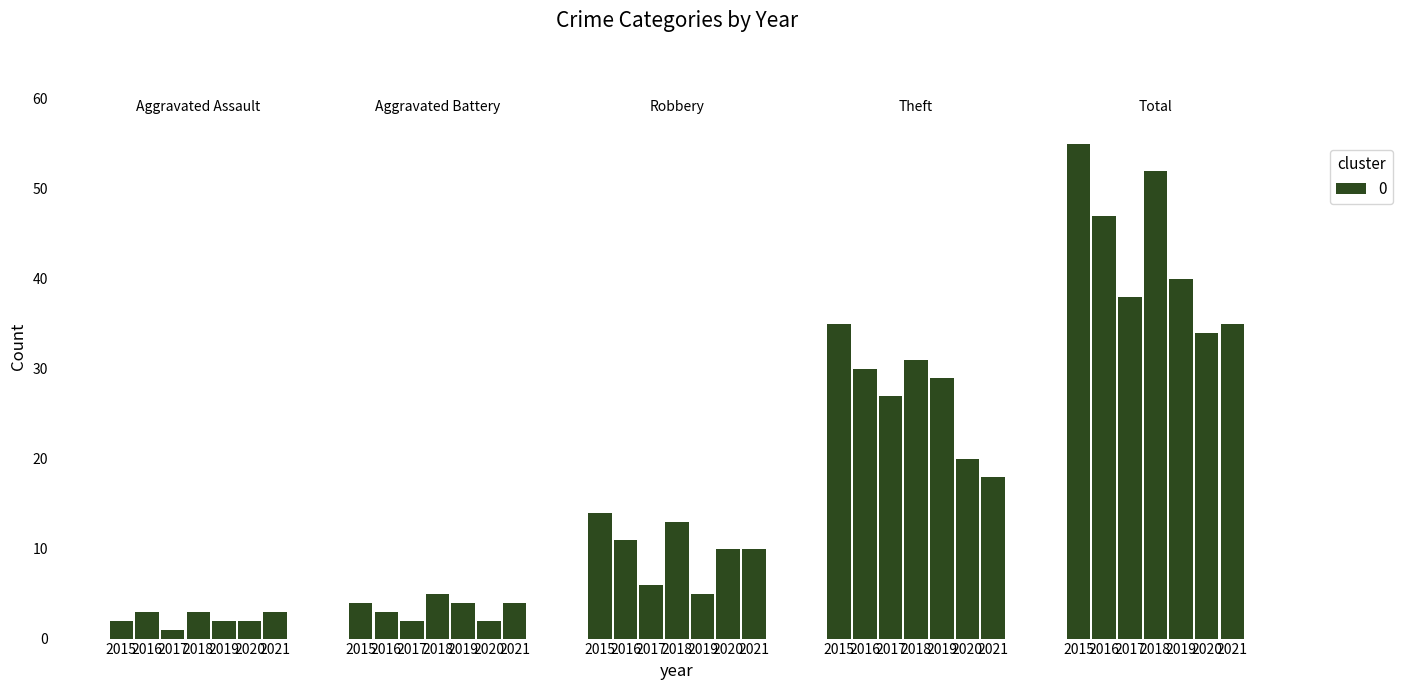

Which category has the lowest value across all series?

2017